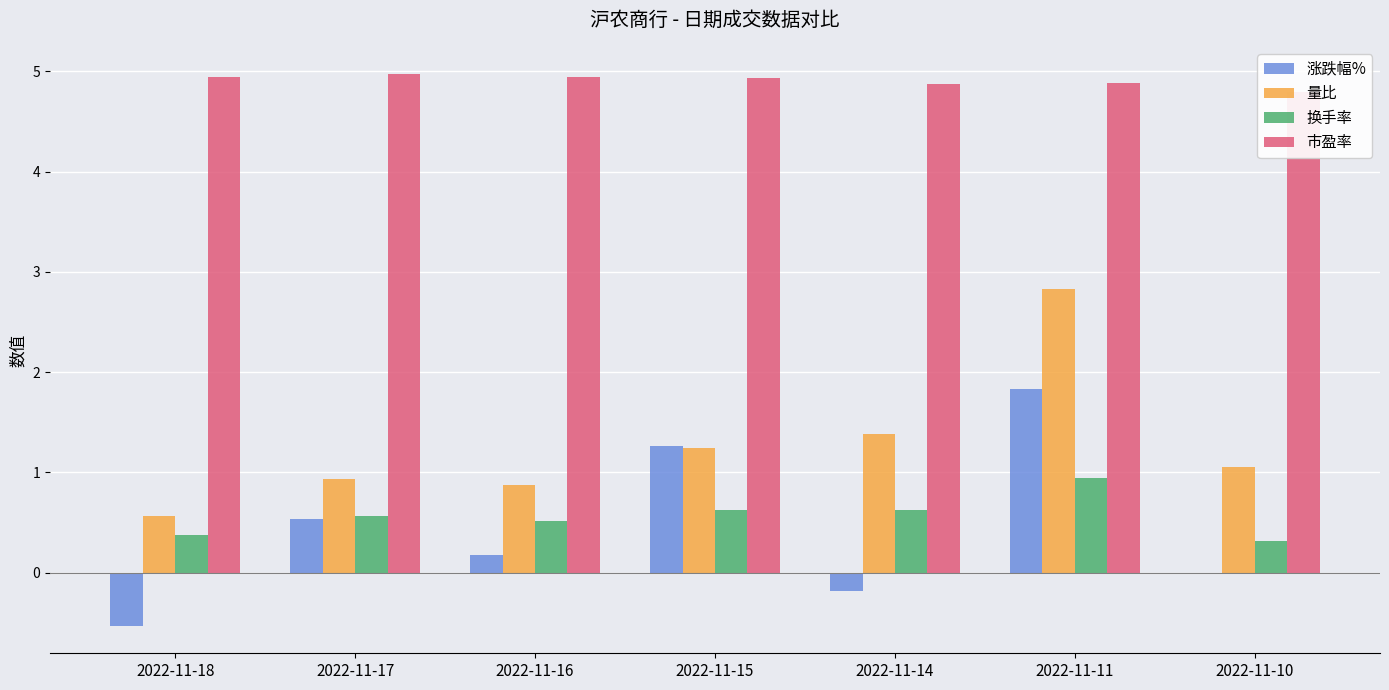

True or false: 市盈率 has a value of 7.9 at 2022-11-15.

False